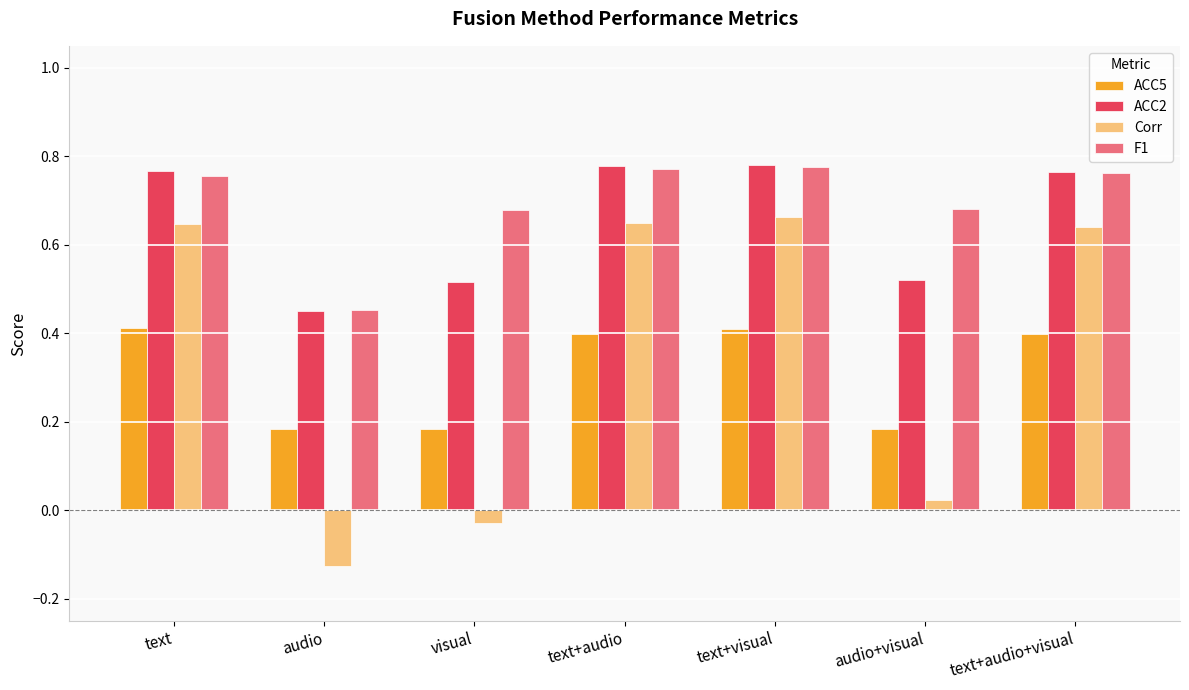

How many data points does each series have?

7